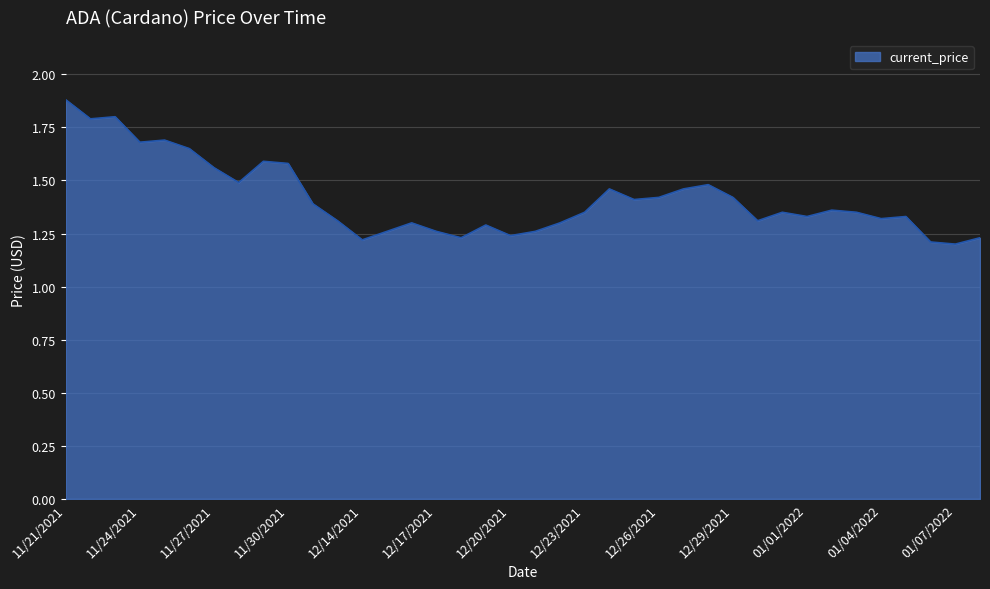

What is the difference between the maximum and minimum values?

0.7